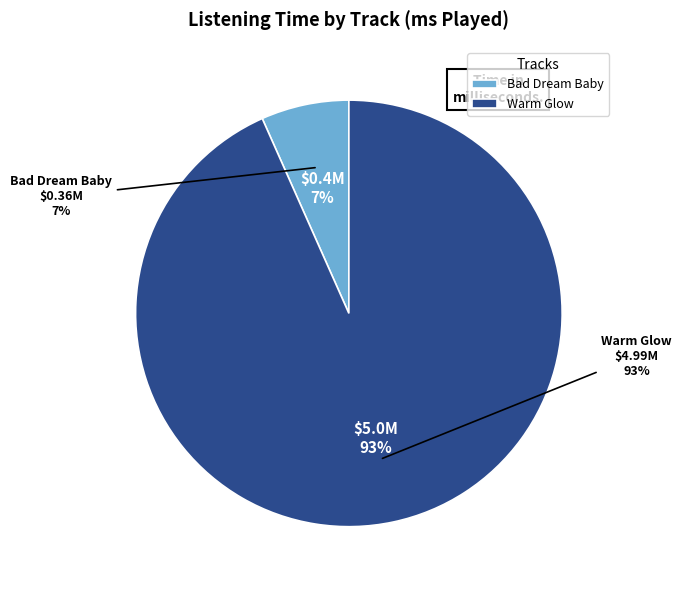

How many segments does this pie chart have?

2